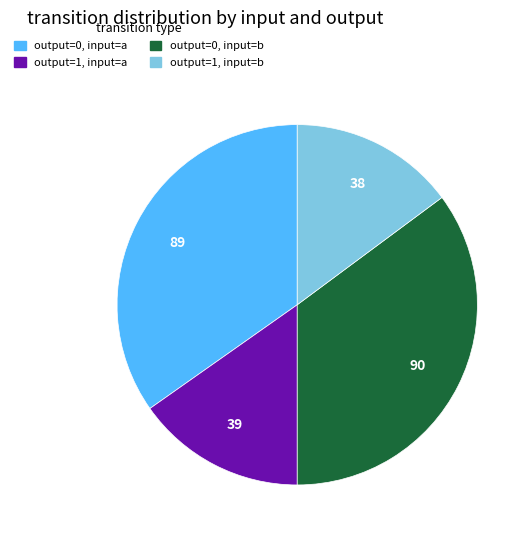

Combined, do output=1, input=a and output=1, input=b account for over 50%?

No